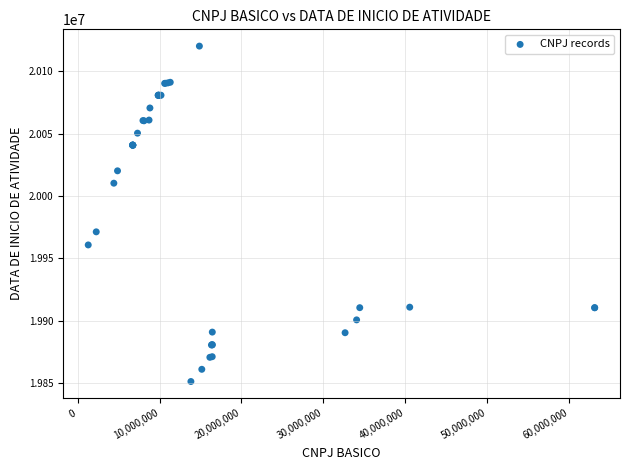

What Y value in the scatter plot is closest to 19985661?

19971209